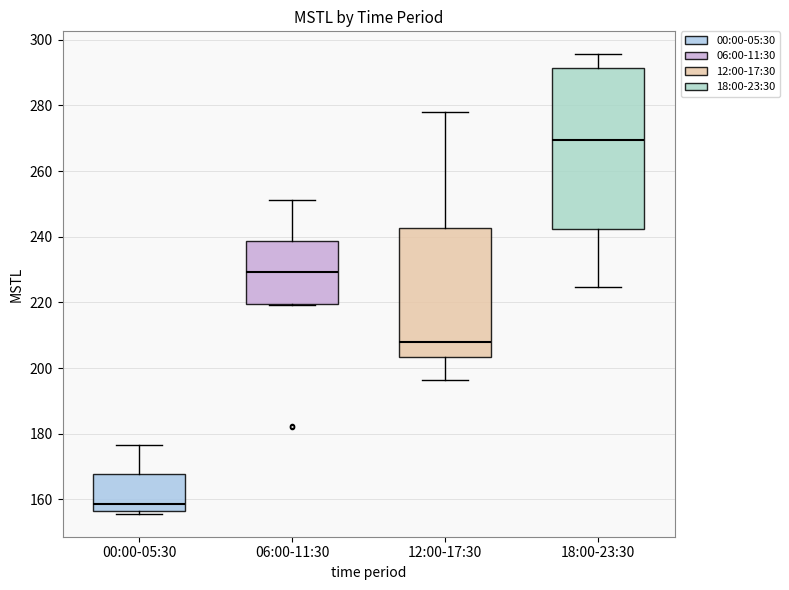

Reading left to right, transcribe this box plot: for each box, give where its median line is, the range the box spans, and where its two whiskers end, as read against the y-axis. The values are not printed on the chart, so give them approximately, as read against the axis.

00:00-05:30: median 158, box 156 to 168, whiskers 156 (just below the box's lower edge) to 176
06:00-11:30: median 230, box 220 to 238, whiskers 220 to 252
12:00-17:30: median 208, box 204 to 242, whiskers 196 to 278
18:00-23:30: median 270, box 242 to 292, whiskers 224 to 296